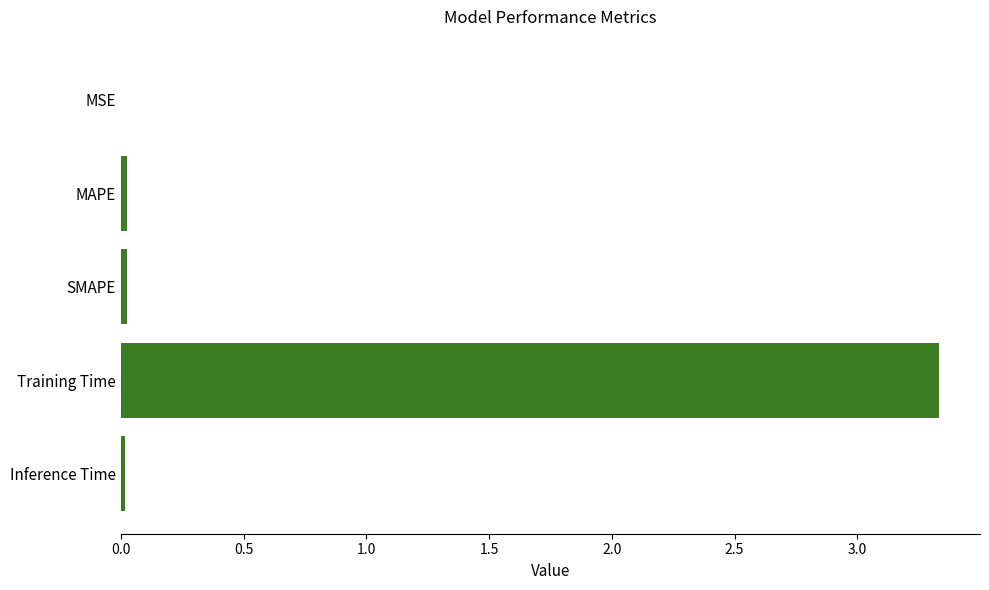

Is it true that the value at Training Time is 3.3?

True